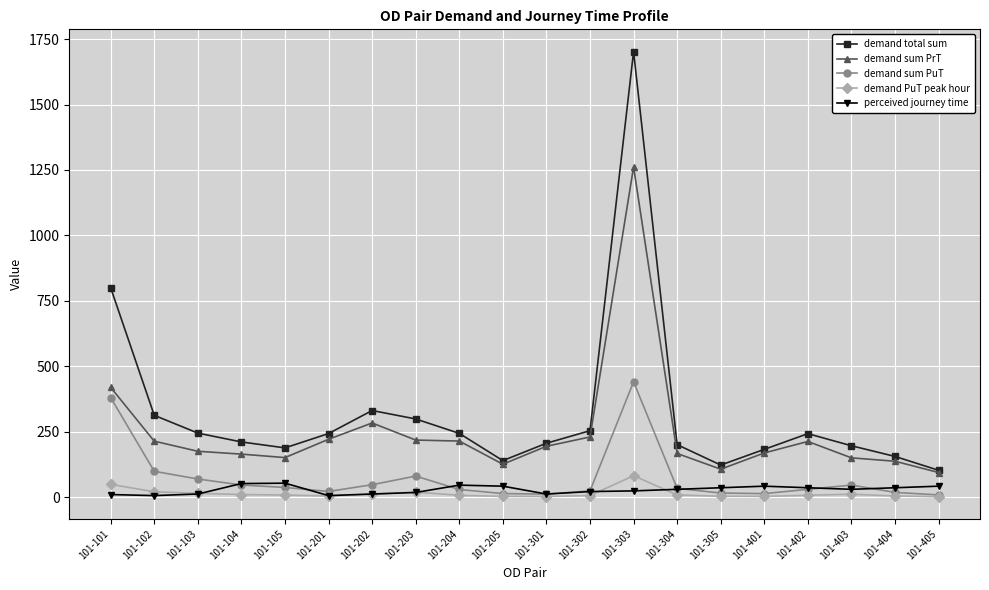

How many data points in demand sum PuT are above 33?

10